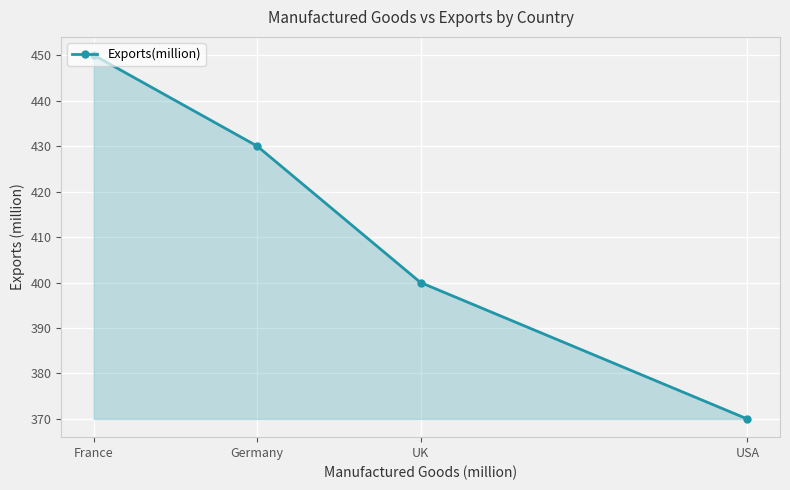

Where does the data first go above 430?

France